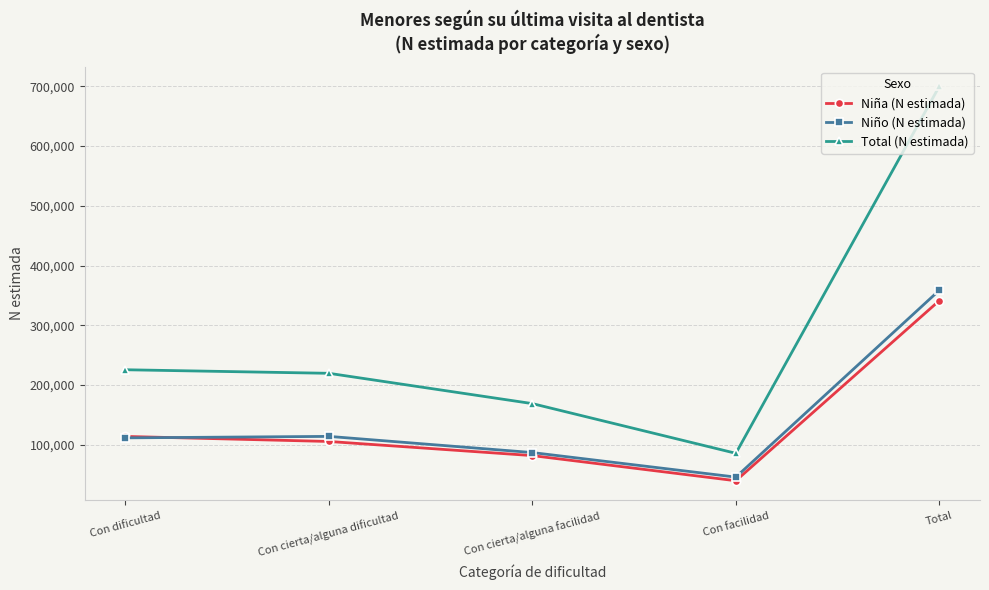

True or false: Niña (N estimada) and Total (N estimada) intersect in this chart.

False